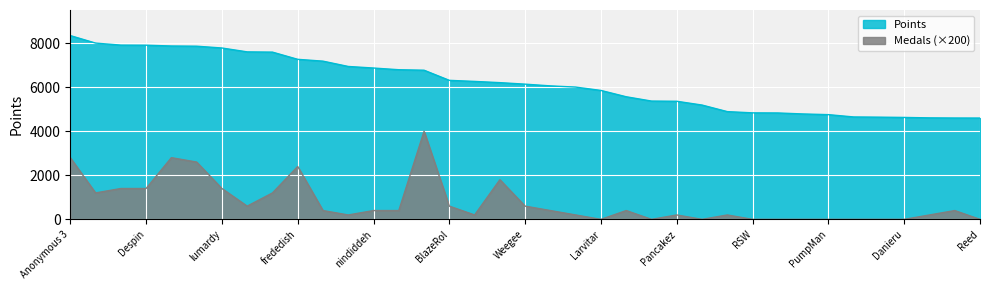

What is the average value of the Medals series?

768